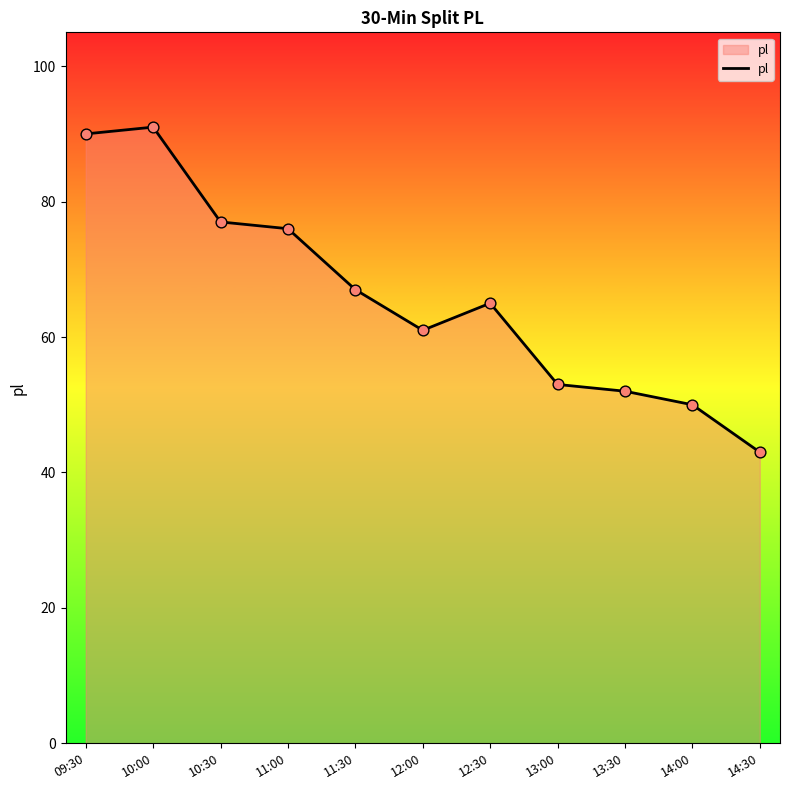

Which has a higher value, 11:30 or 10:30?

10:30